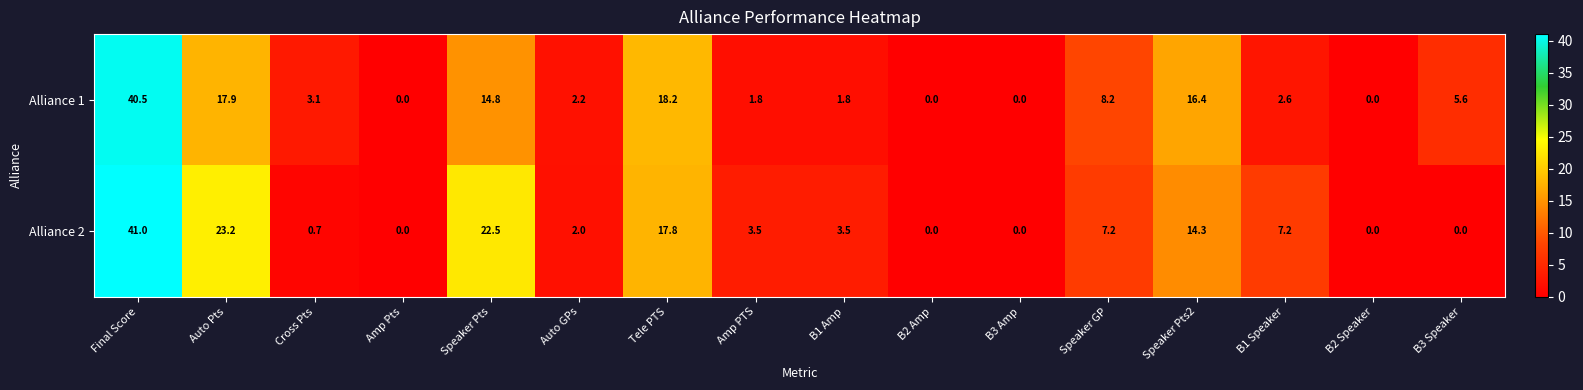

At which label is Alliance 1 closest to 20?

Tele PTS